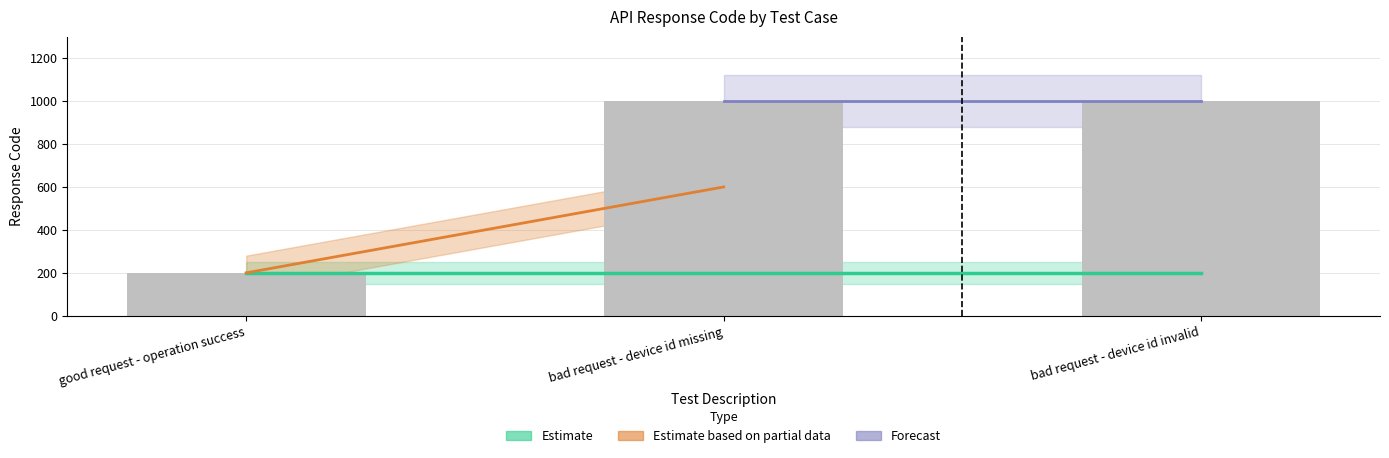

What is the value of the 1st bar from the left?

200